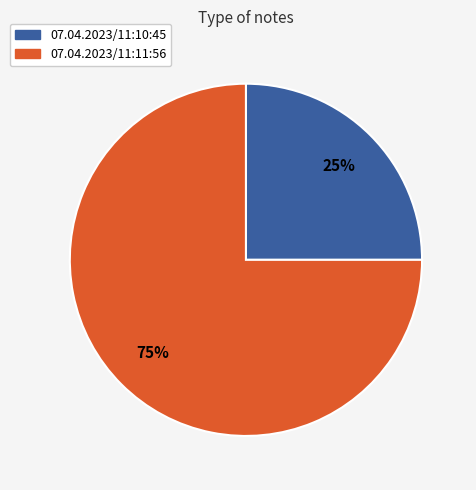

Is 07.04.2023/11:10:45 the majority of the pie?

No